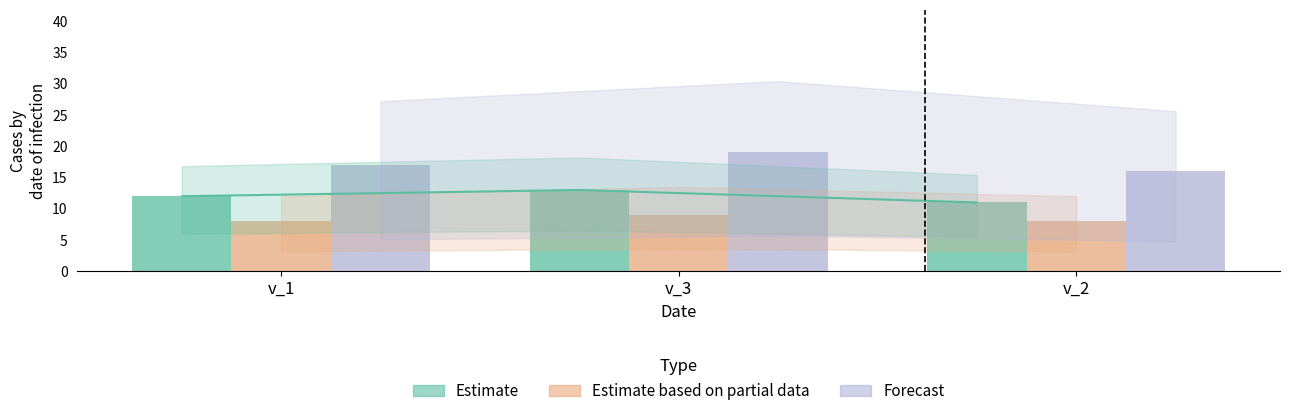

Reading left to right, what are all the values shown in this chart?

Estimate: v_1=12	v_3=13	v_2=11
Estimate based on partial data: v_1=8	v_3=9	v_2=8
Forecast: v_1=17	v_3=19	v_2=16